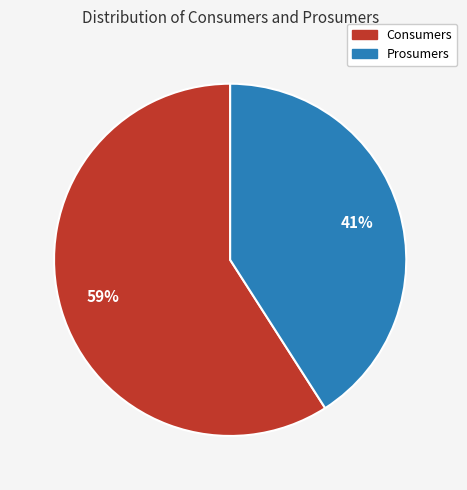

Which category has the smallest portion of the pie?

Prosumers